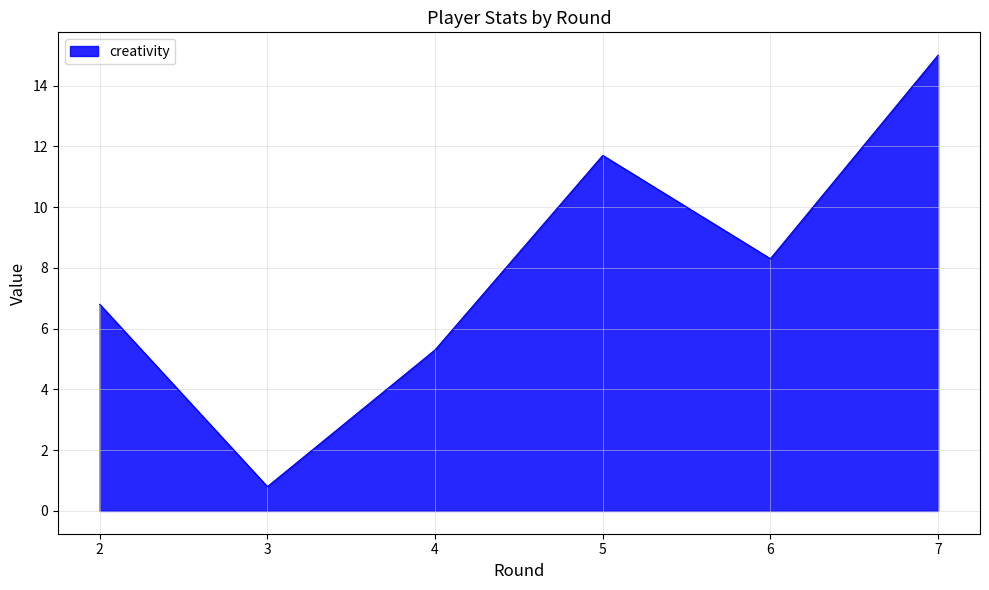

List the labels in order of value, smallest first.

3, 4, 2, 6, 5, 7